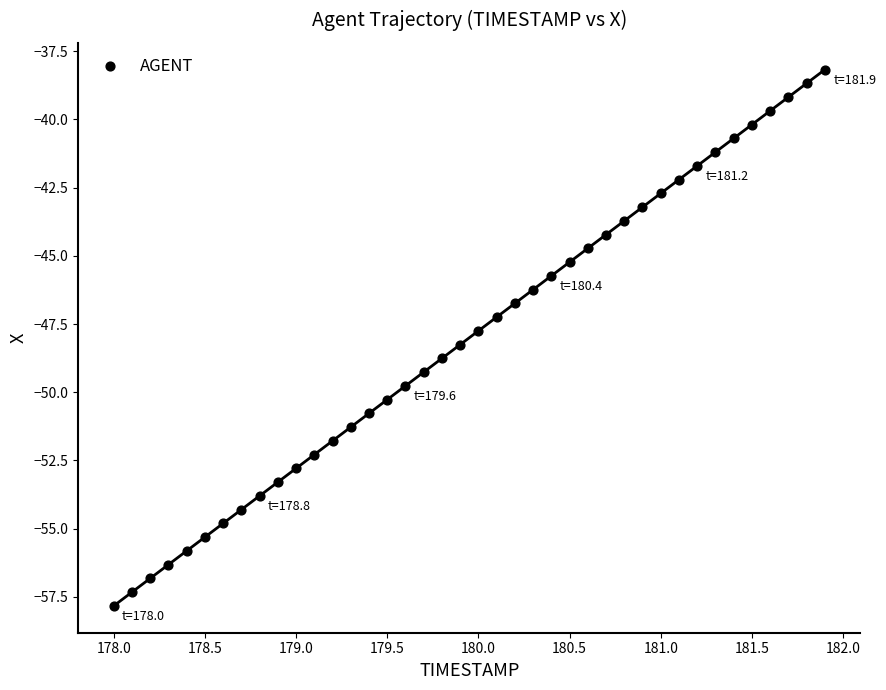

What is the range of X values (max minus min)?

3.9